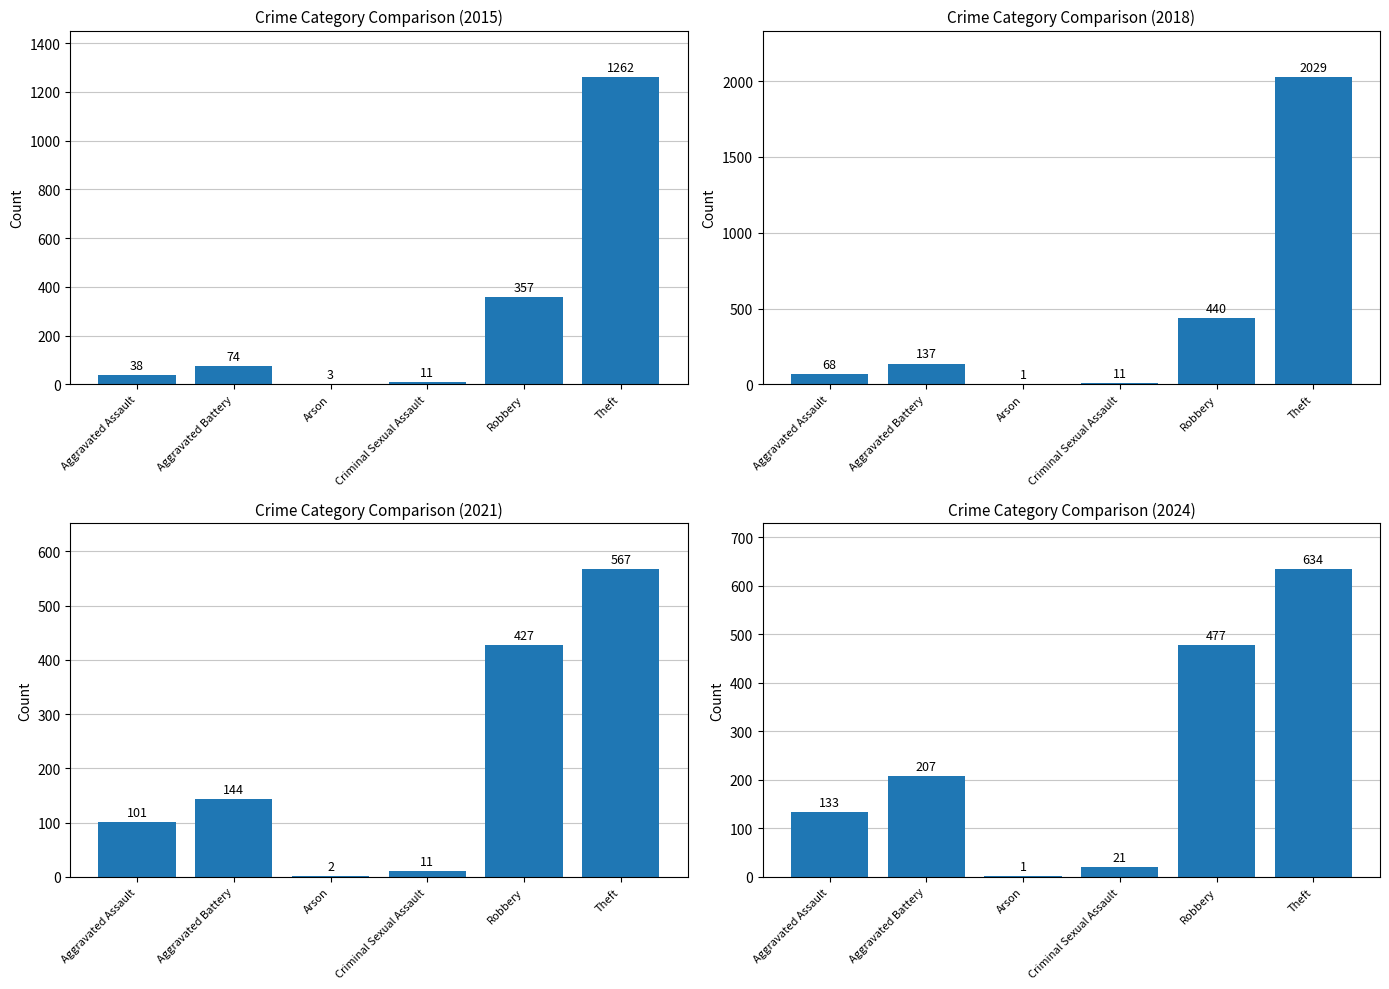

What position from the right is Aggravated Assault?

6